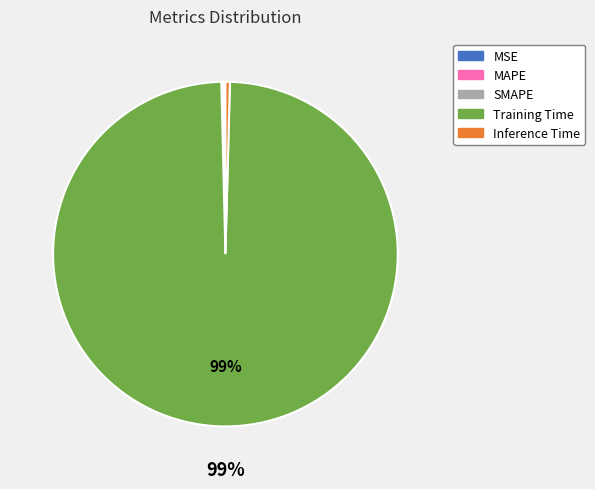

What is the largest slice in the pie chart?

Training Time